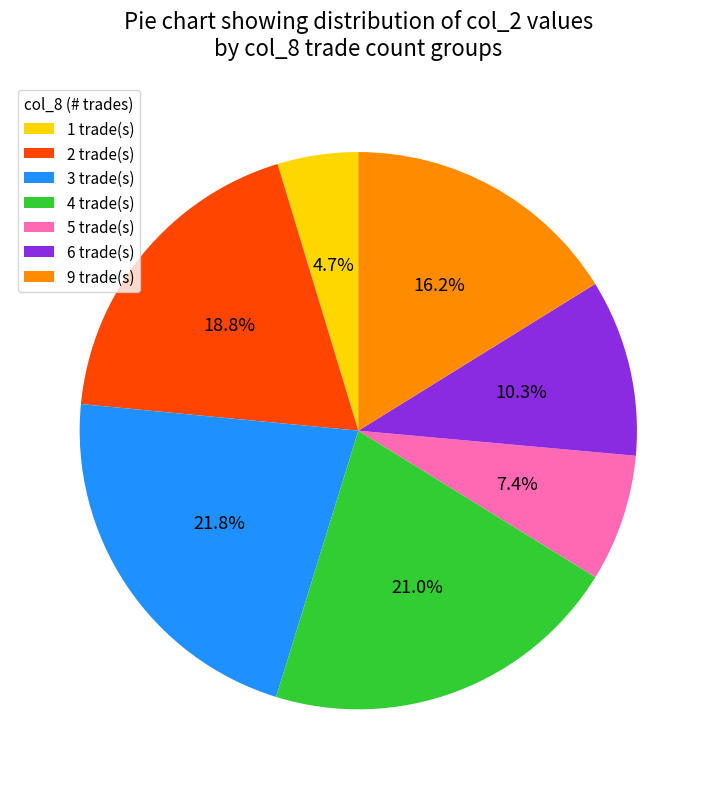

Which slice is the largest?

3 trade(s)